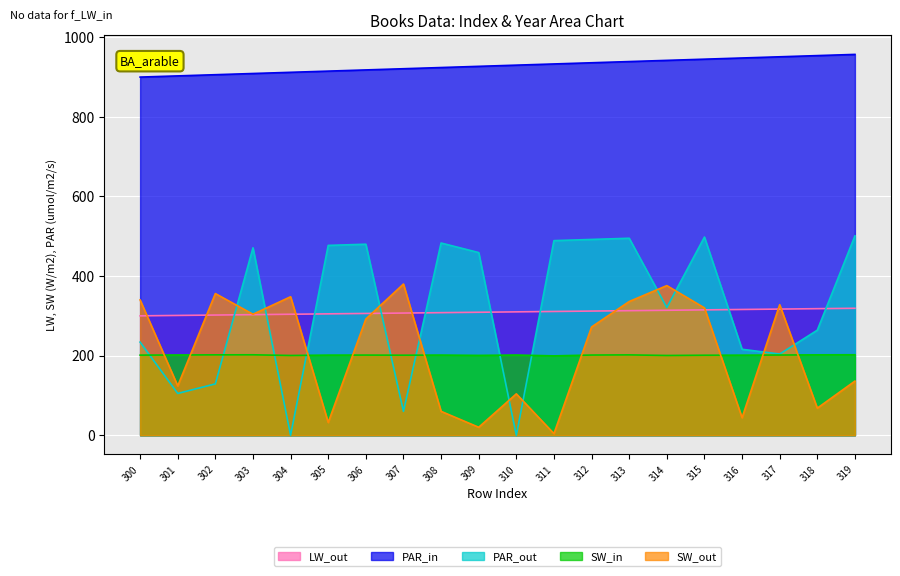

The value of LW_out at 312 is 312.0. True or false?

True